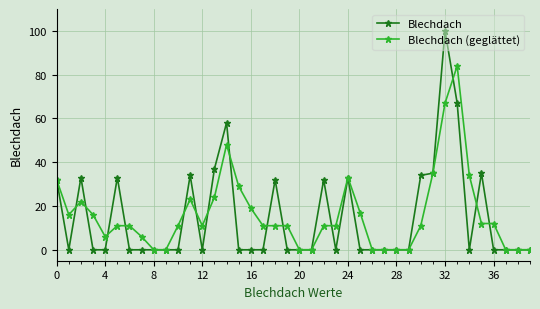

What is the highest value of the Blechdach series?

100